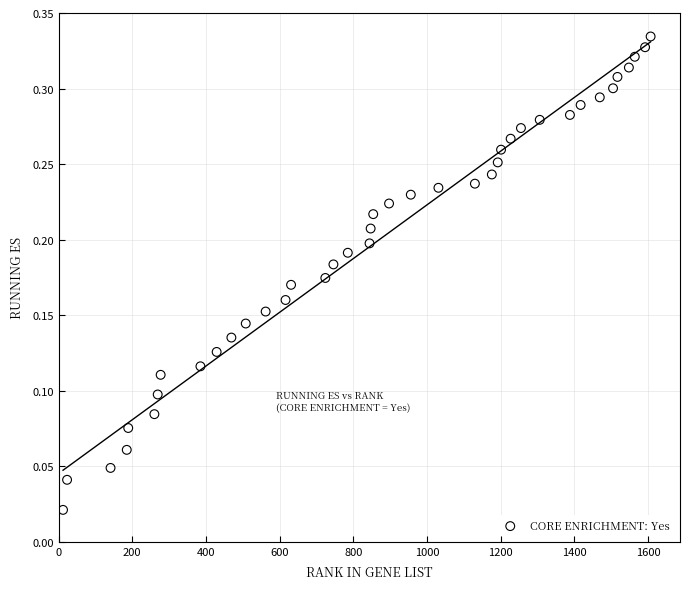

What is the range of X values (max minus min)?

1595.0